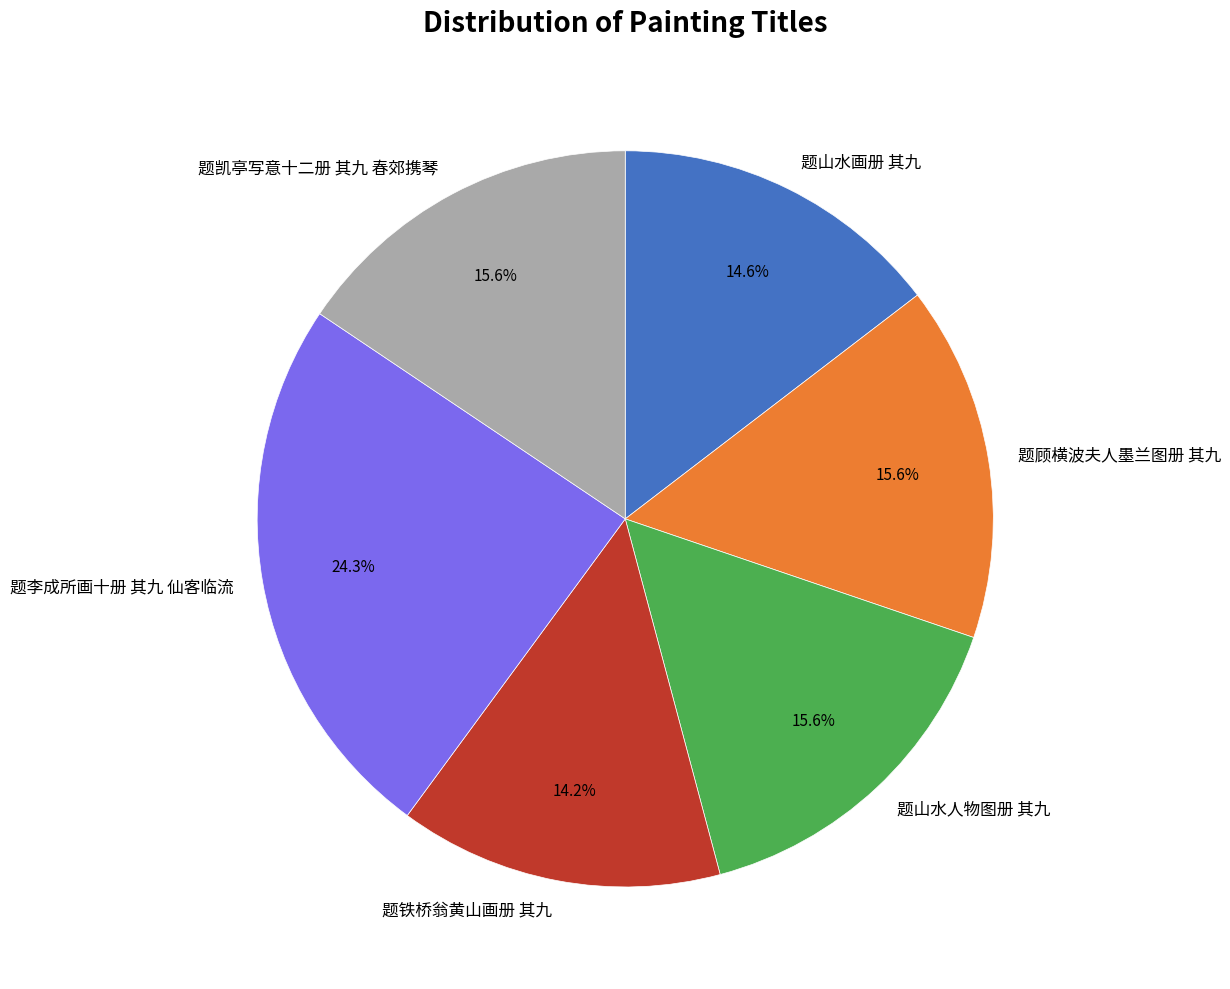

Which has a higher value, 题李成所画十册 其九 仙客临流 or 题山水人物图册 其九?

题李成所画十册 其九 仙客临流